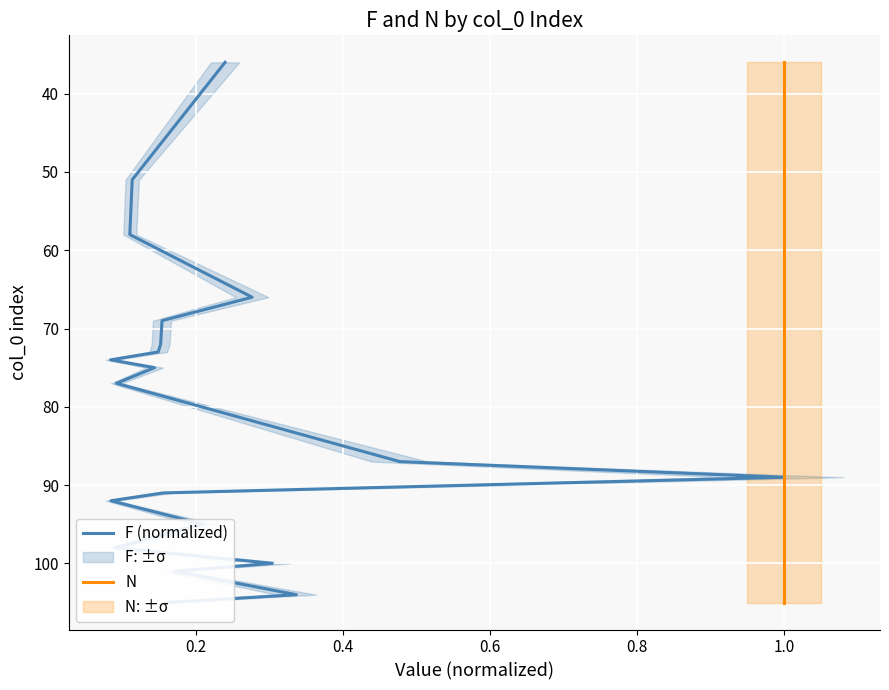

Count the number of data series in this chart.

2